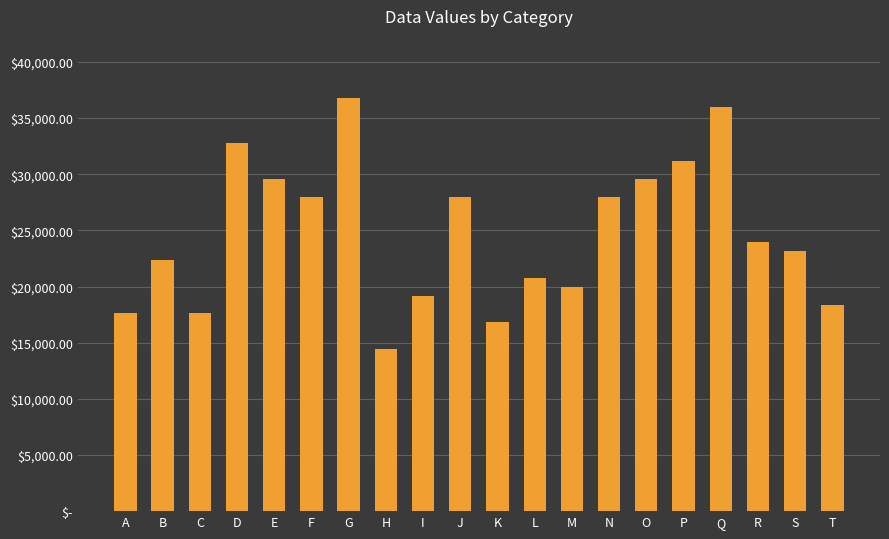

How many data points does each series have?

20